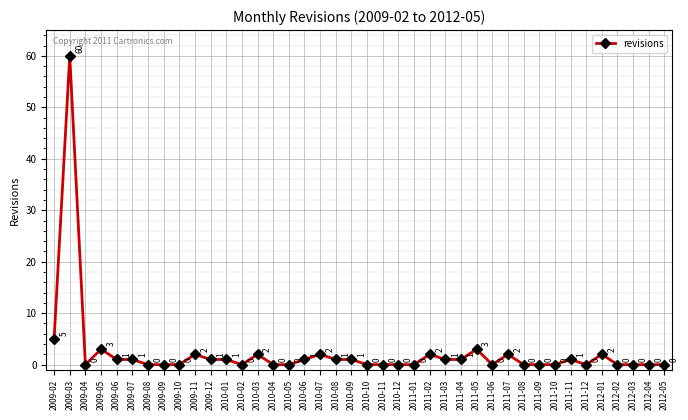

Which has a higher value, 2011-10 or 2010-09?

2010-09